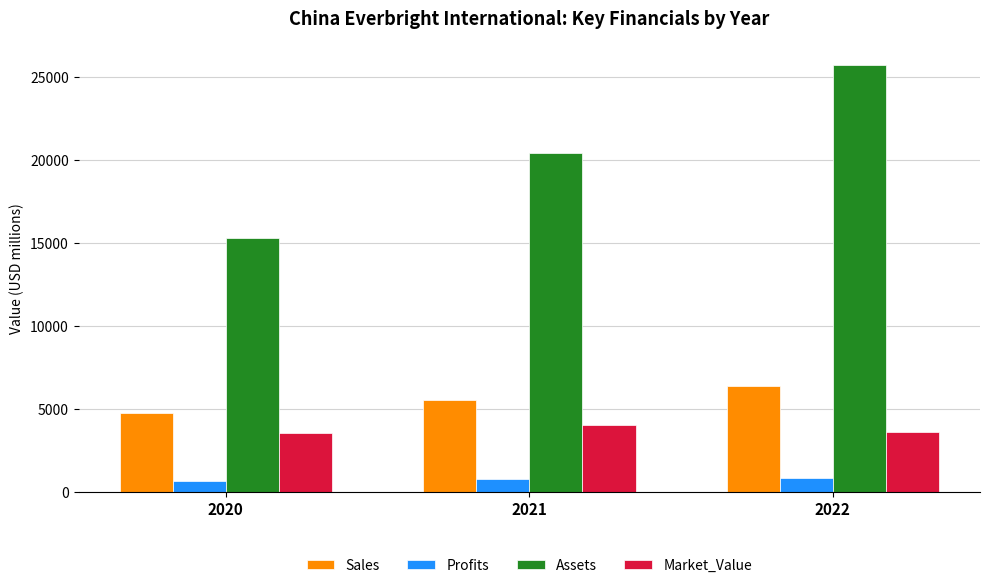

What is the value of the Sales bar at the 2nd from the left?

5535.0